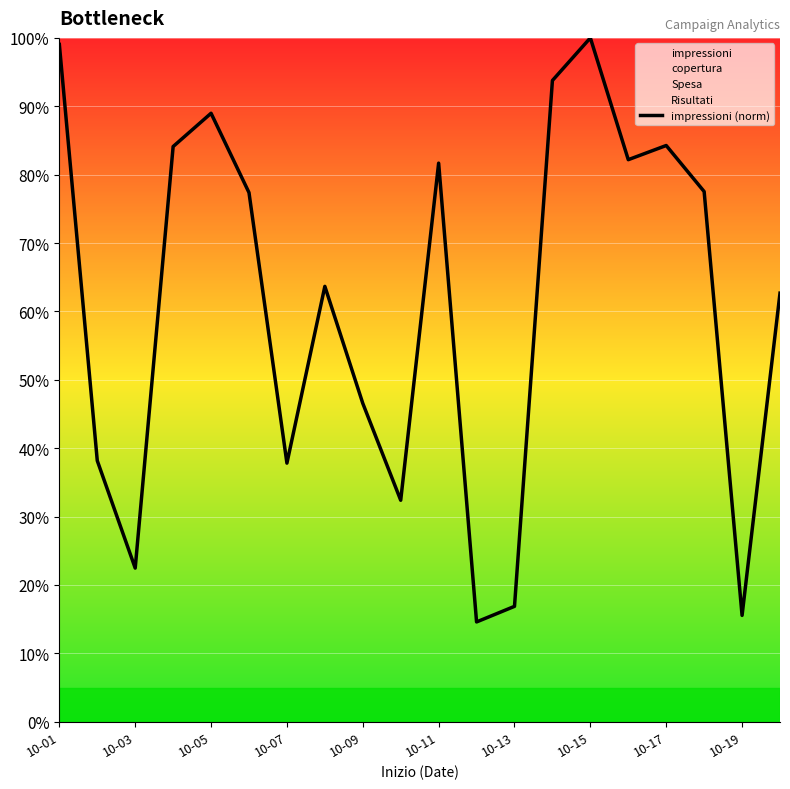

What is the greatest value displayed?

100.0